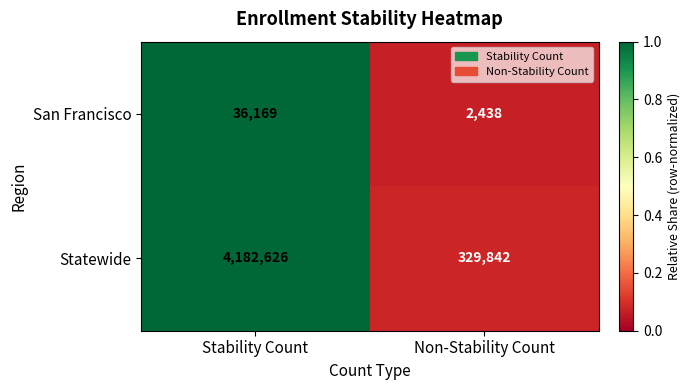

Is the value of Statewide at Stability Count greater than the value of San Francisco at Non-Stability Count?

Yes